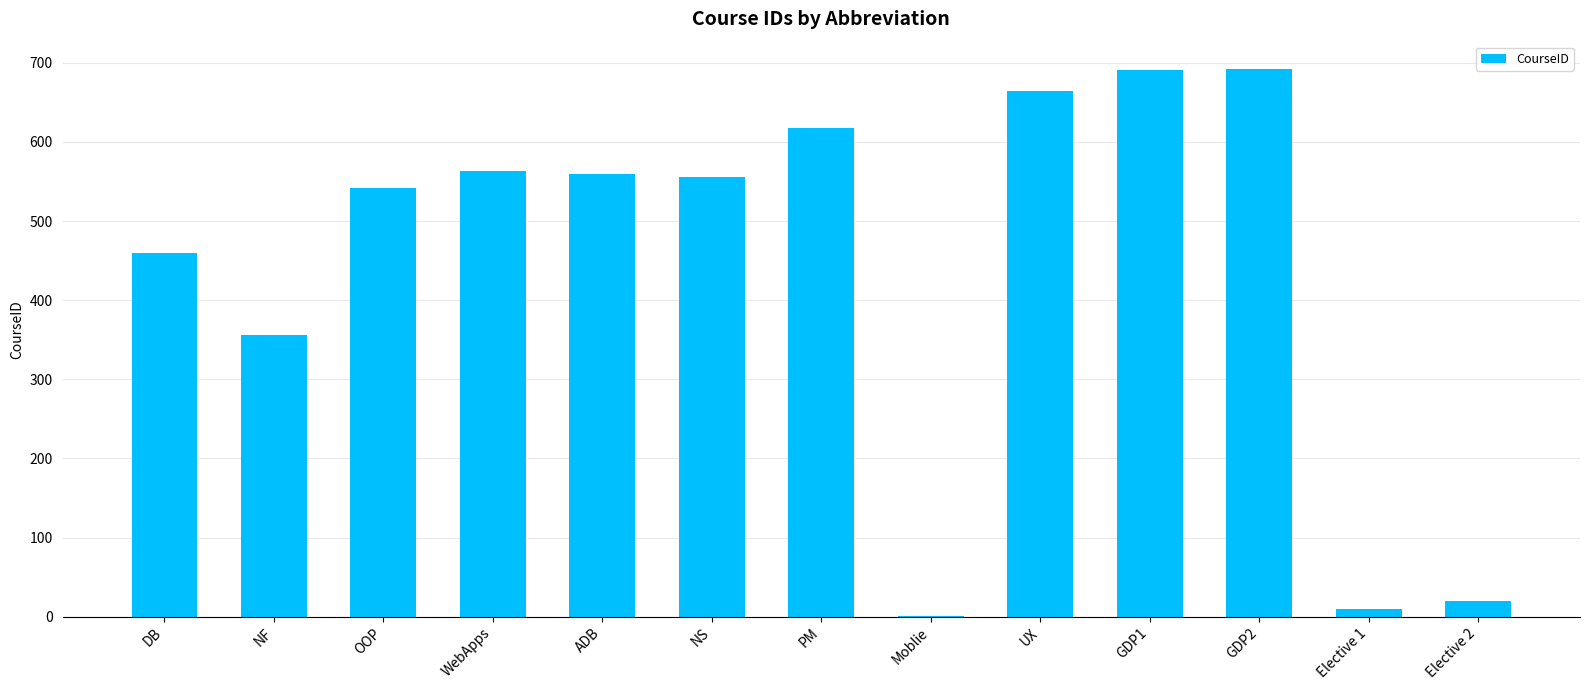

What is the average value?

441